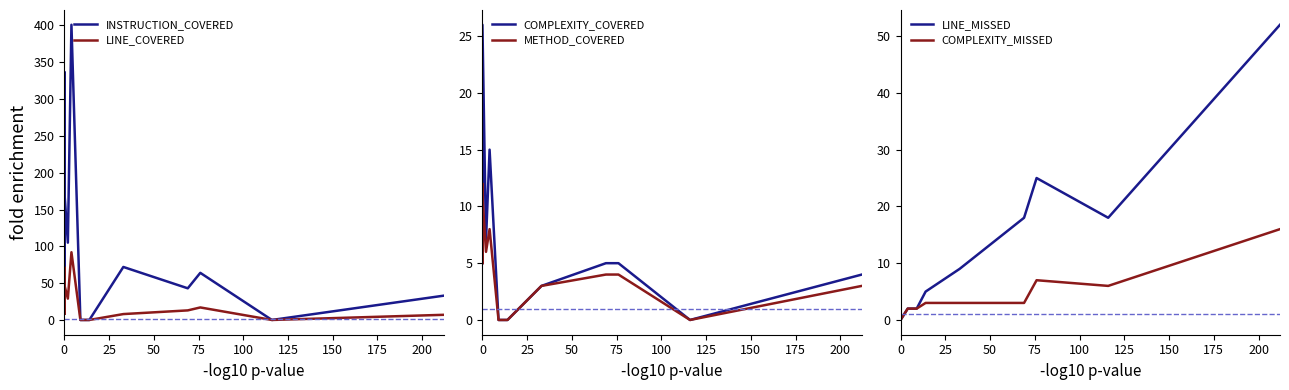

Which series has the widest spread of values?

INSTRUCTION_COVERED